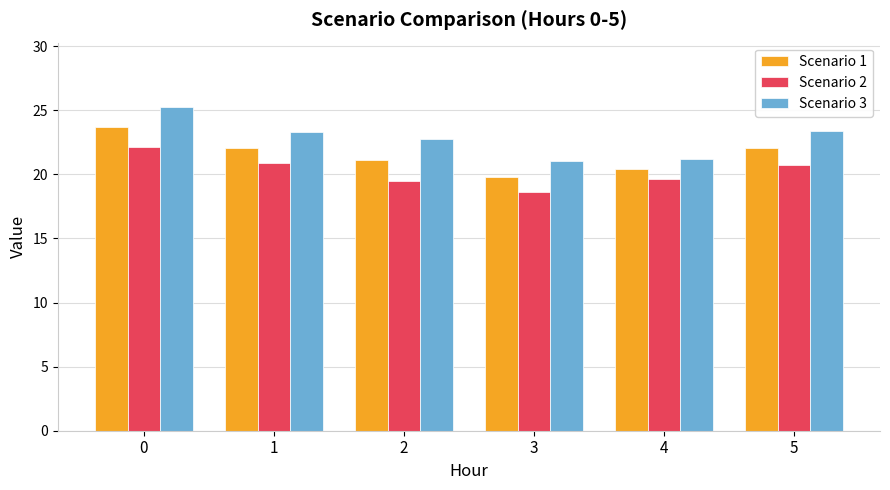

Rank the series by their maximum value, from highest to lowest.

Scenario 3, Scenario 1, Scenario 2